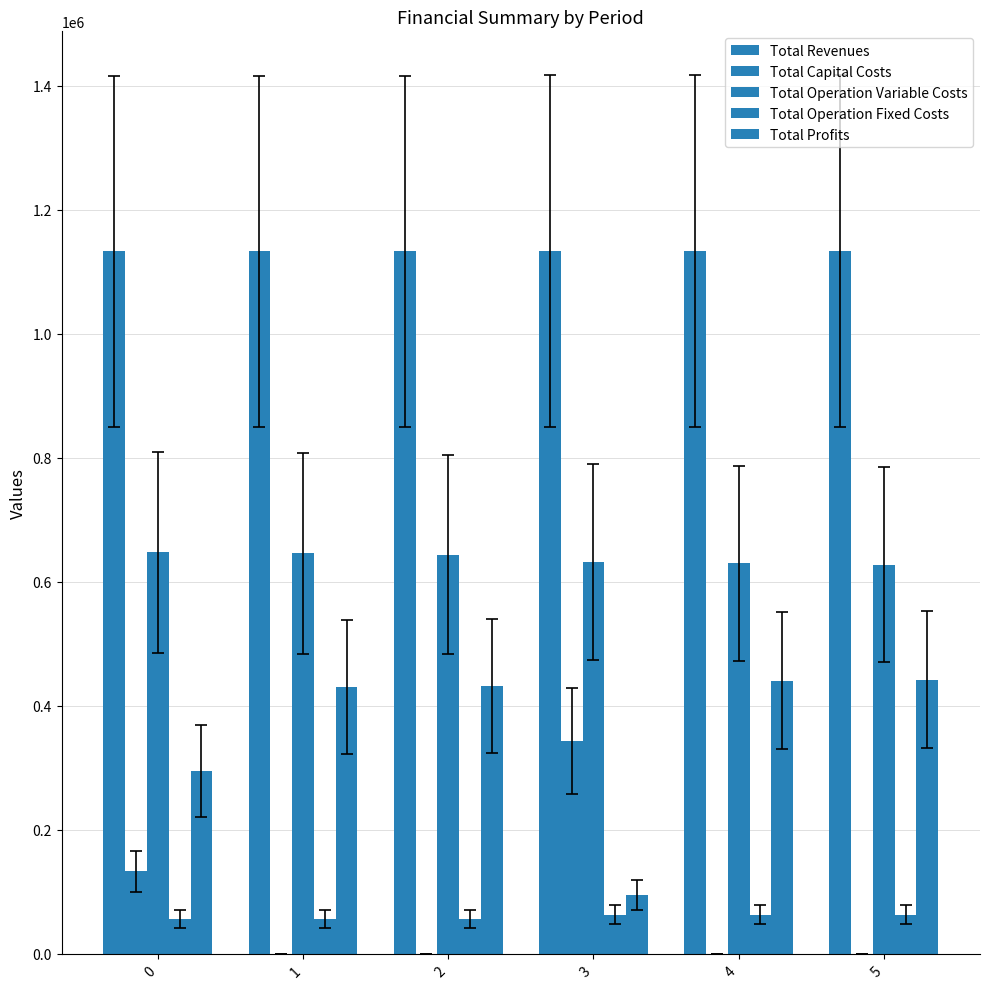

What is the value of the Total Operation Fixed Costs bar at the 5th from the left?

63350.6